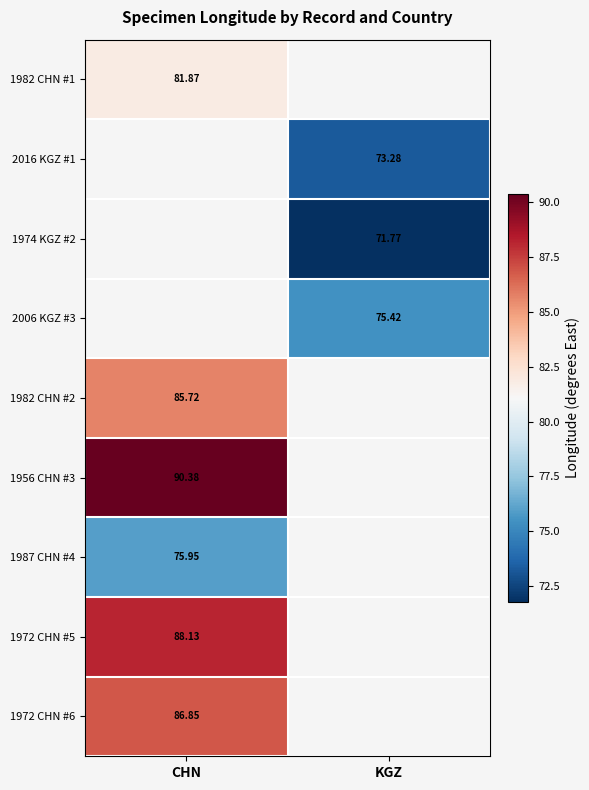

What is the minimum value for 1987 CHN #4?

76.0